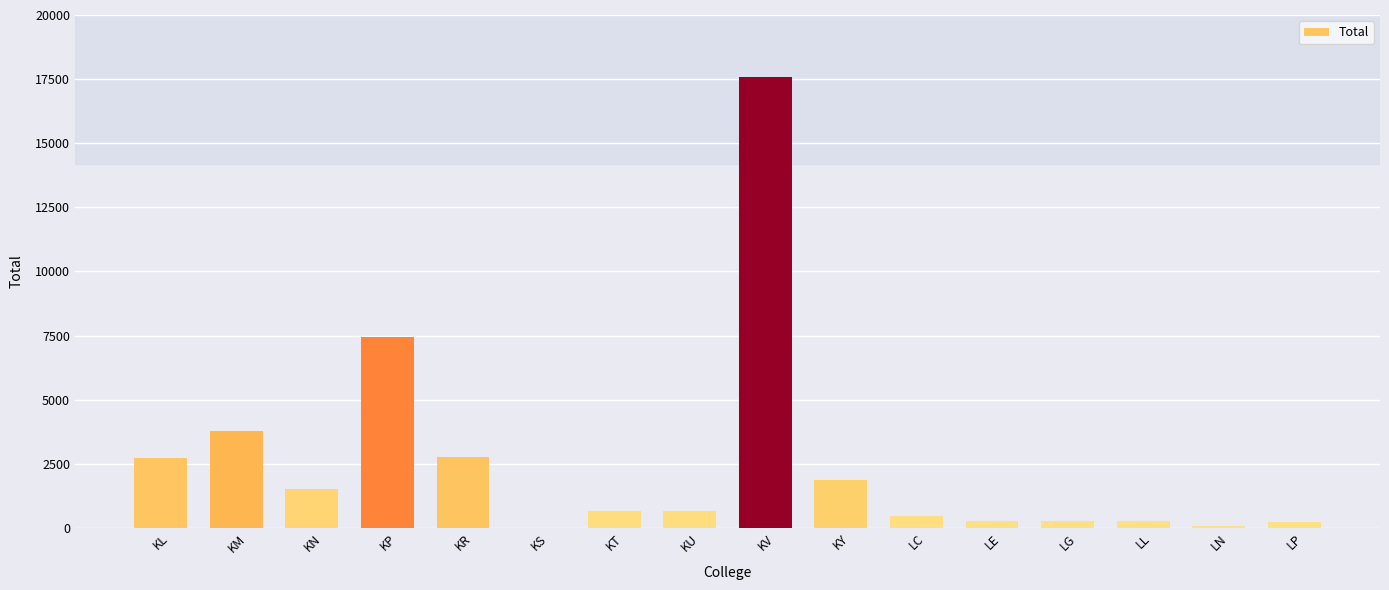

At which category does the chart reach its peak across all series?

KV